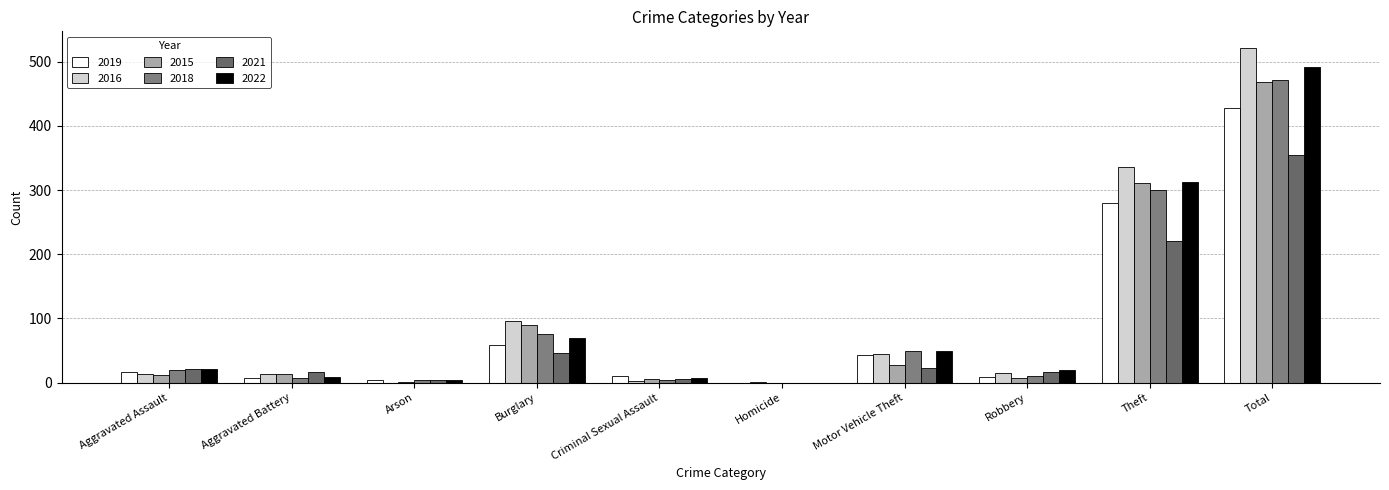

Reading left to right, extract all data points from this chart.

2019: Aggravated Assault=16	Aggravated Battery=8	Arson=4	Burglary=58	Criminal Sexual Assault=10	Homicide=0	Motor Vehicle Theft=43	Robbery=9	Theft=279	Total=427
2016: Aggravated Assault=13	Aggravated Battery=13	Arson=0	Burglary=96	Criminal Sexual Assault=3	Homicide=1	Motor Vehicle Theft=44	Robbery=15	Theft=336	Total=521
2015: Aggravated Assault=12	Aggravated Battery=13	Arson=1	Burglary=90	Criminal Sexual Assault=6	Homicide=0	Motor Vehicle Theft=27	Robbery=8	Theft=311	Total=468
2018: Aggravated Assault=19	Aggravated Battery=8	Arson=4	Burglary=76	Criminal Sexual Assault=4	Homicide=0	Motor Vehicle Theft=50	Robbery=11	Theft=300	Total=472
2021: Aggravated Assault=21	Aggravated Battery=17	Arson=4	Burglary=47	Criminal Sexual Assault=5	Homicide=0	Motor Vehicle Theft=23	Robbery=16	Theft=221	Total=354
2022: Aggravated Assault=21	Aggravated Battery=9	Arson=4	Burglary=69	Criminal Sexual Assault=8	Homicide=0	Motor Vehicle Theft=49	Robbery=19	Theft=312	Total=491